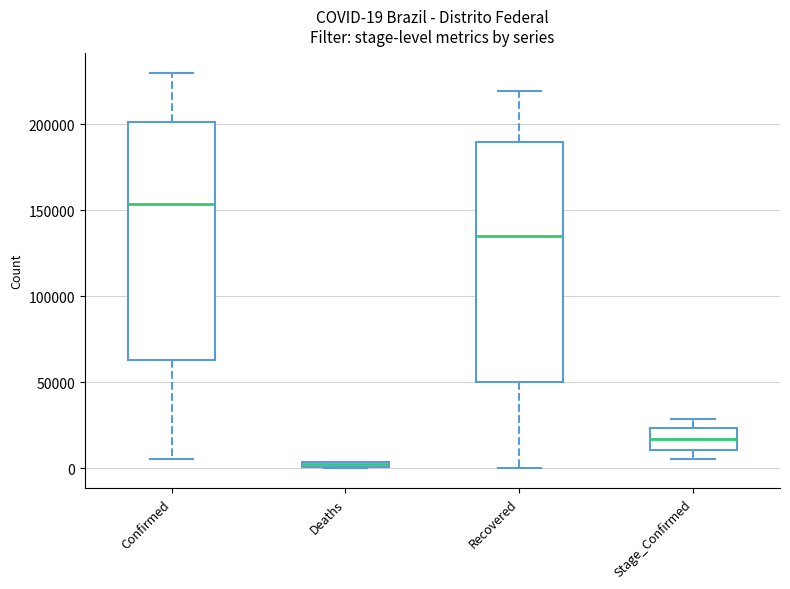

Which box's median line is the highest?

Confirmed